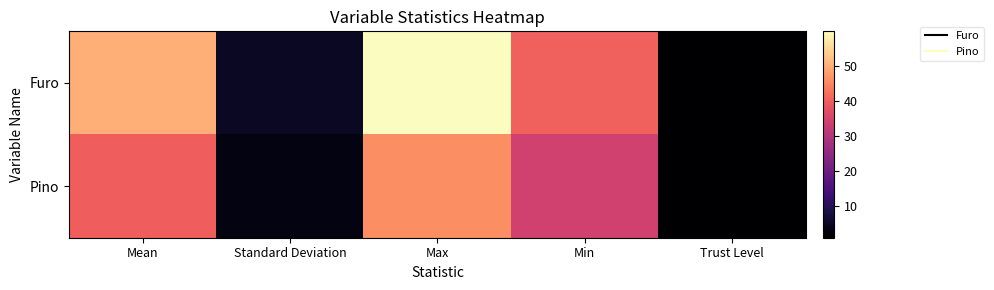

Rank the series by their average value, from highest to lowest.

Furo, Pino